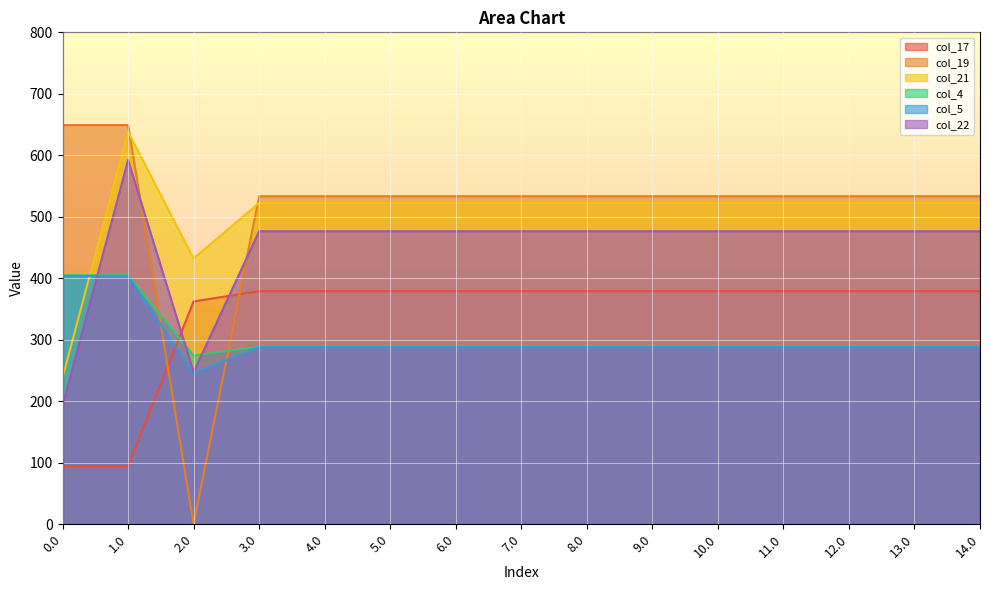

Read the col_21 value at 9.0.

522.6